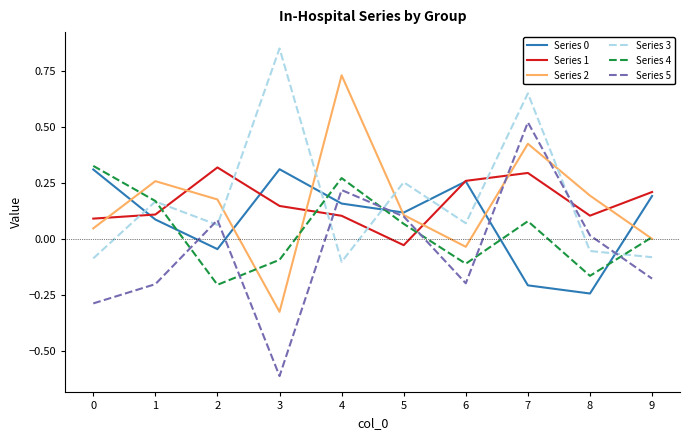

What is the difference between the highest and lowest values at 4?

0.8